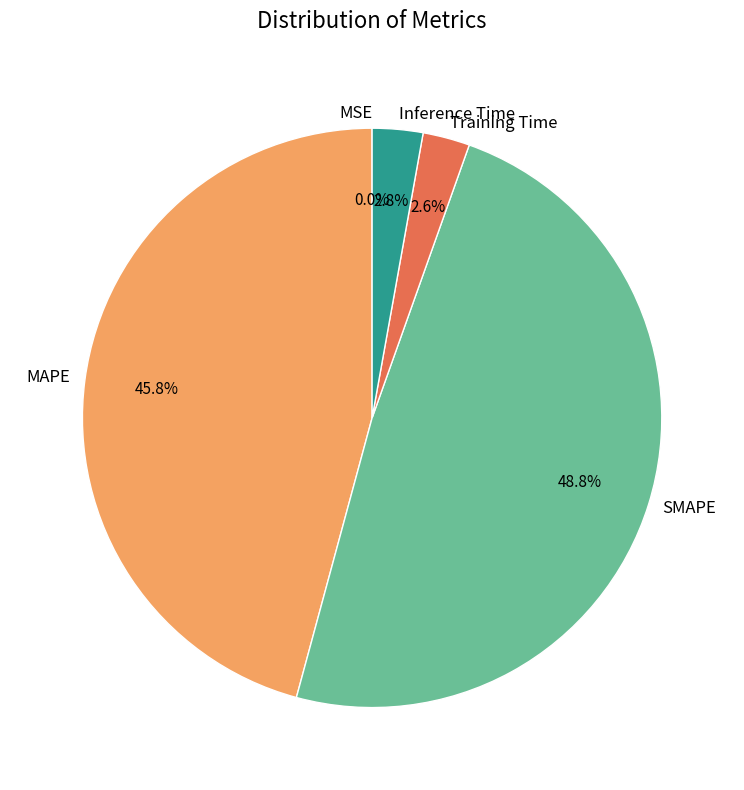

What portion of the pie excludes Inference Time?

97.2%